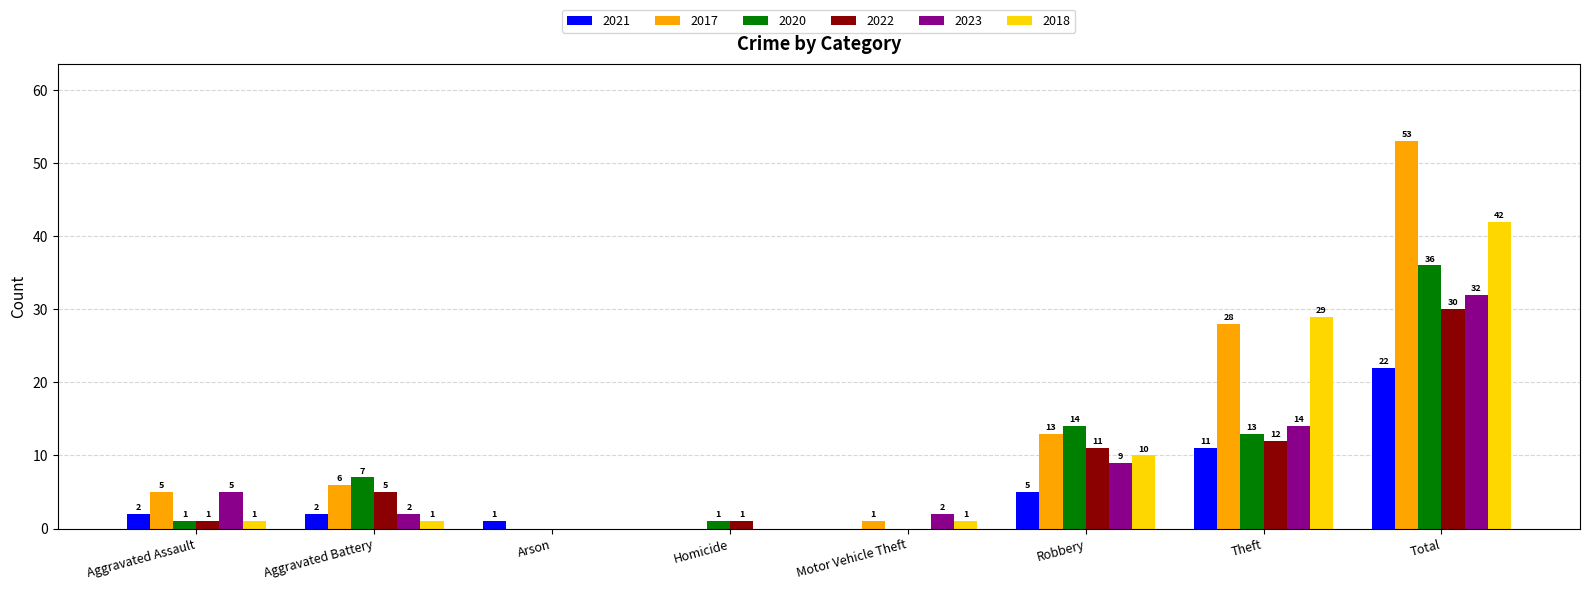

What is the total value across all series at Arson?

1